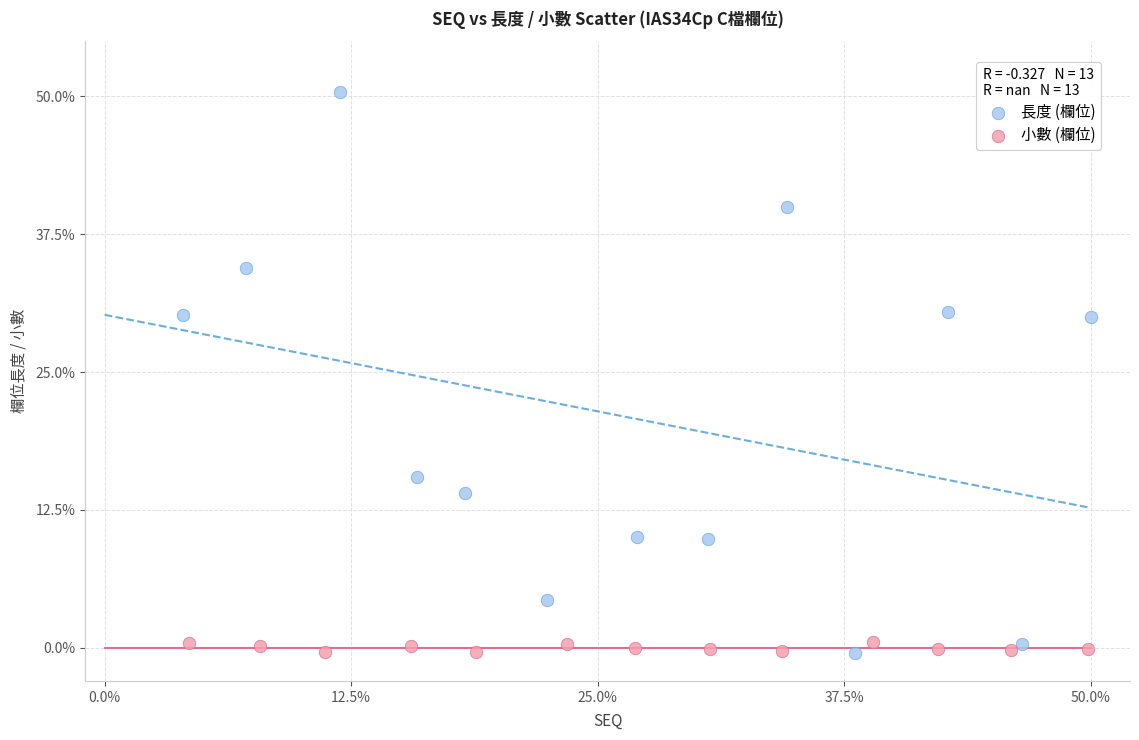

Which series contains the highest Y value?

長度 (欄位)